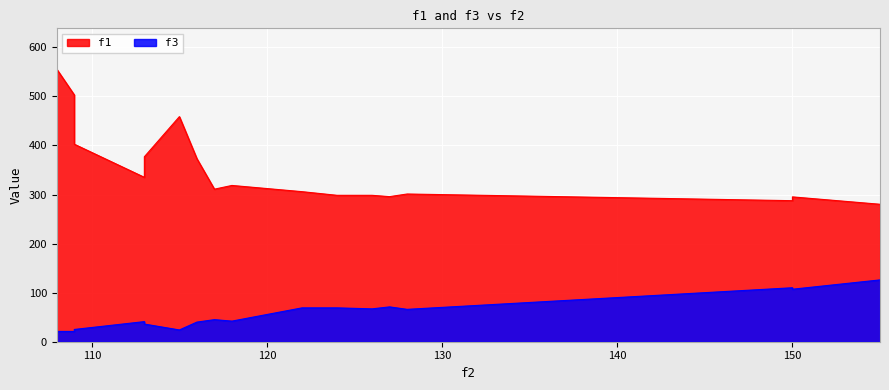

What is the difference between the second highest and second lowest values in the f1 series?

215.5